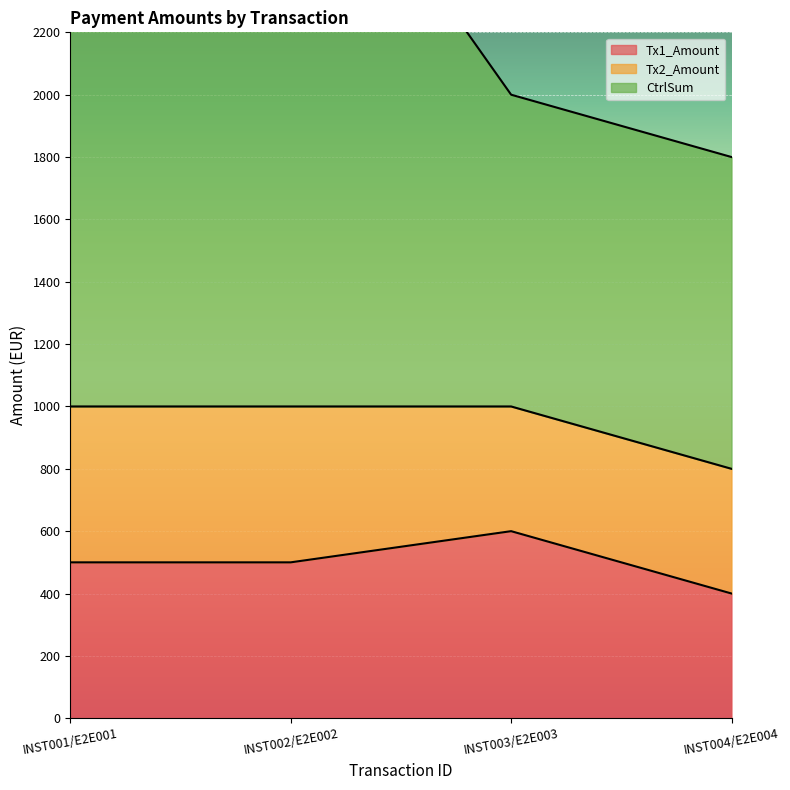

What is the spread (max minus min) of values at INST004/E2E004?

1400